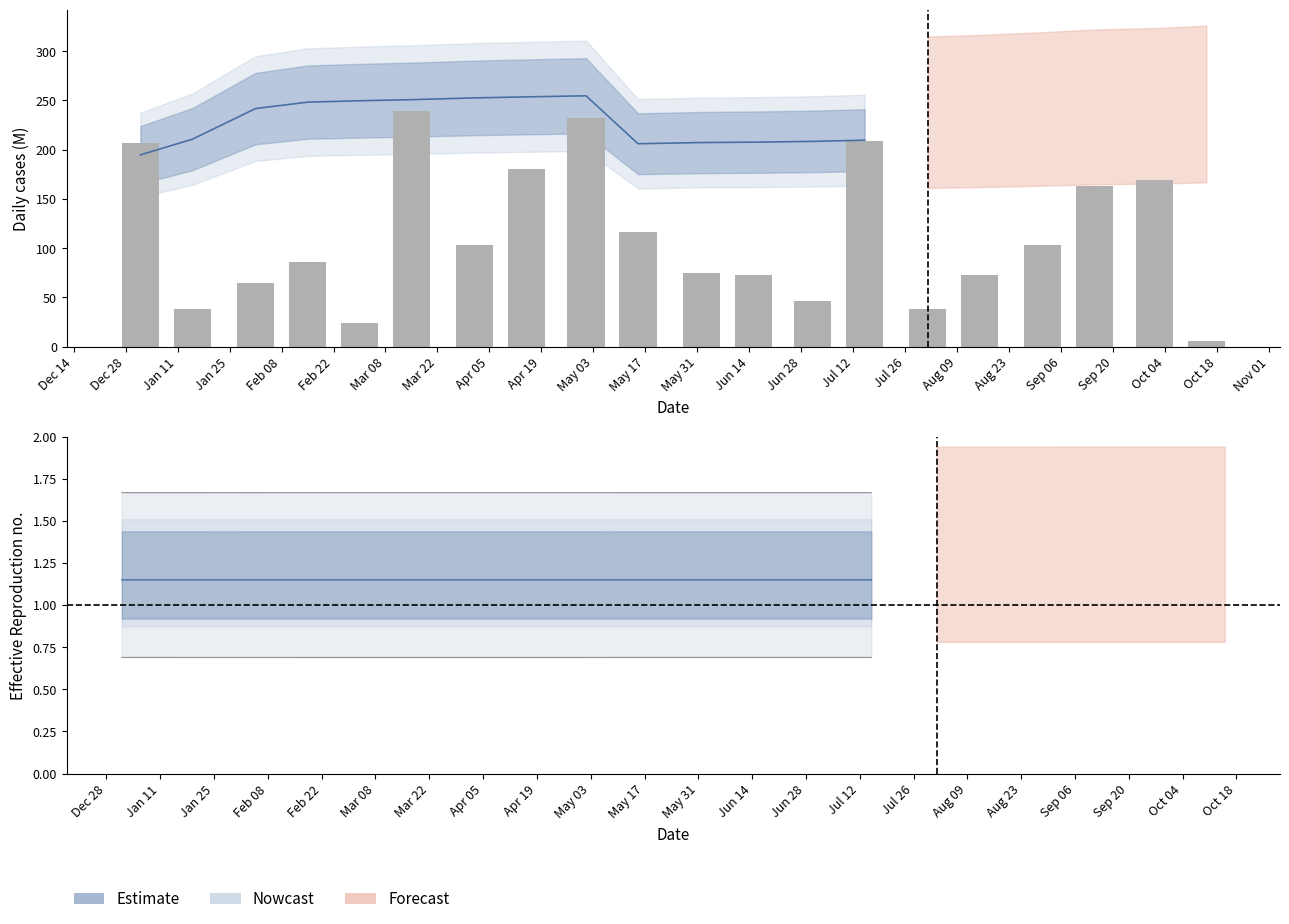

What is the value of the 5th bar from the left?

23.9